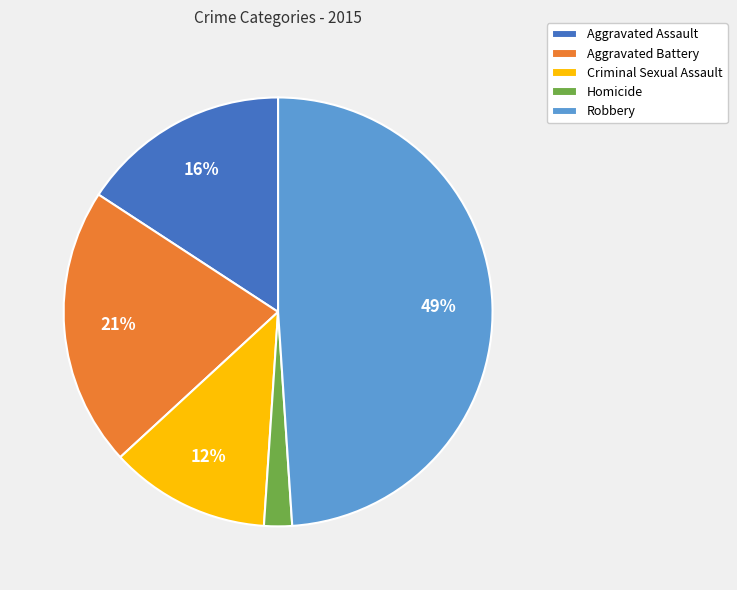

How many slices are in this pie chart?

5